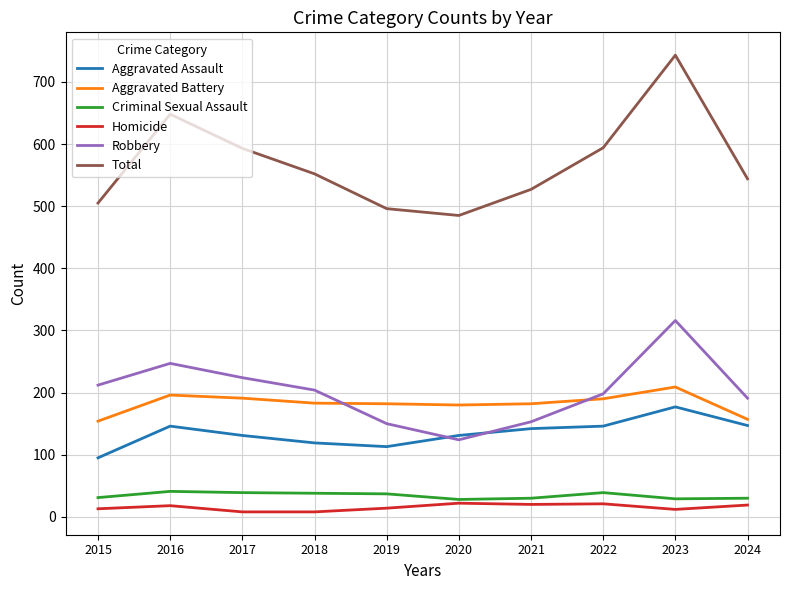

True or false: Aggravated Battery and Total intersect in this chart.

False